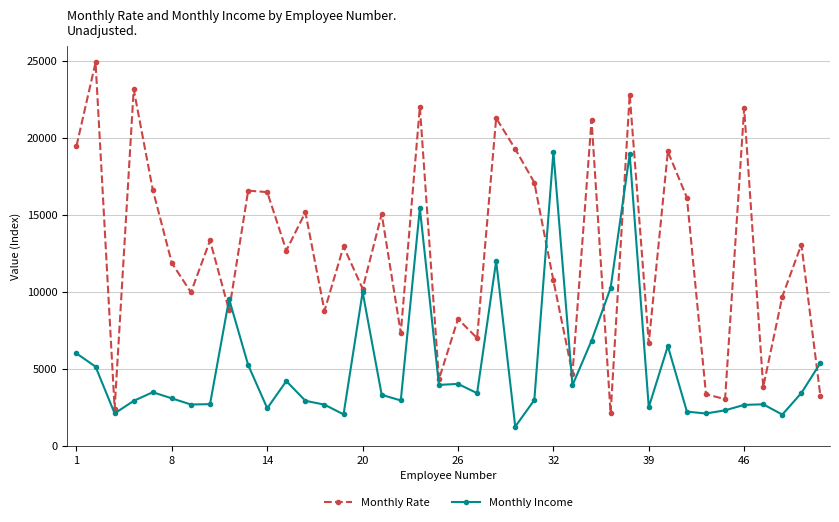

True or false: Monthly Rate has more than 1 points higher than both neighbors.

True